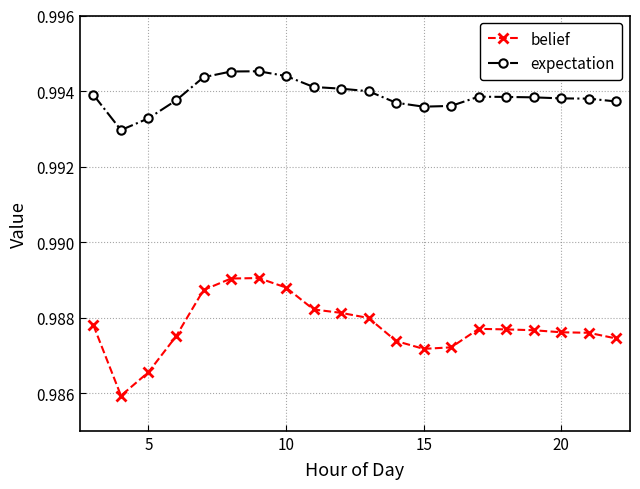

Count the number of categories in the chart.

20